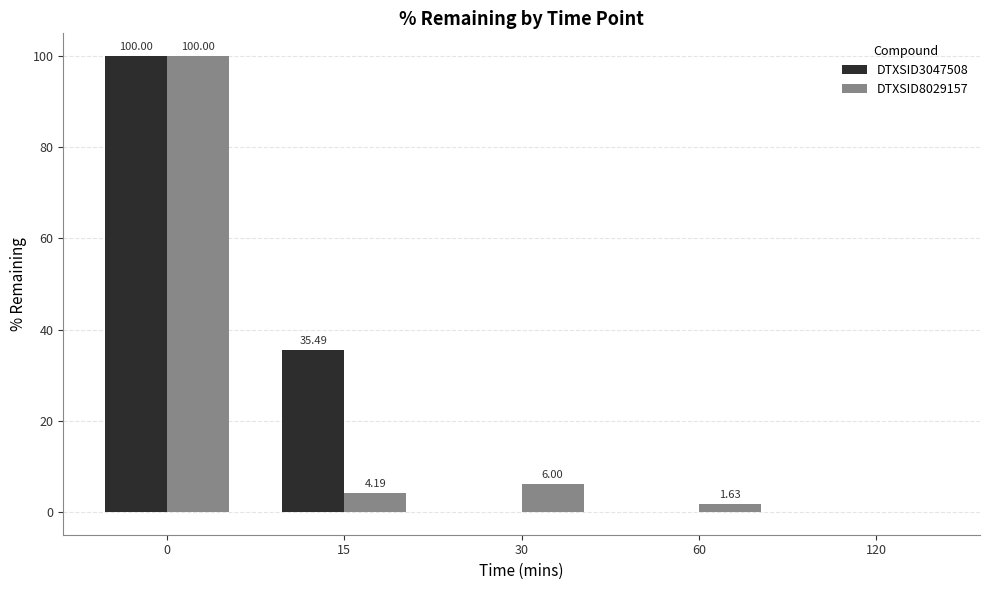

Count the number of data series in this chart.

2